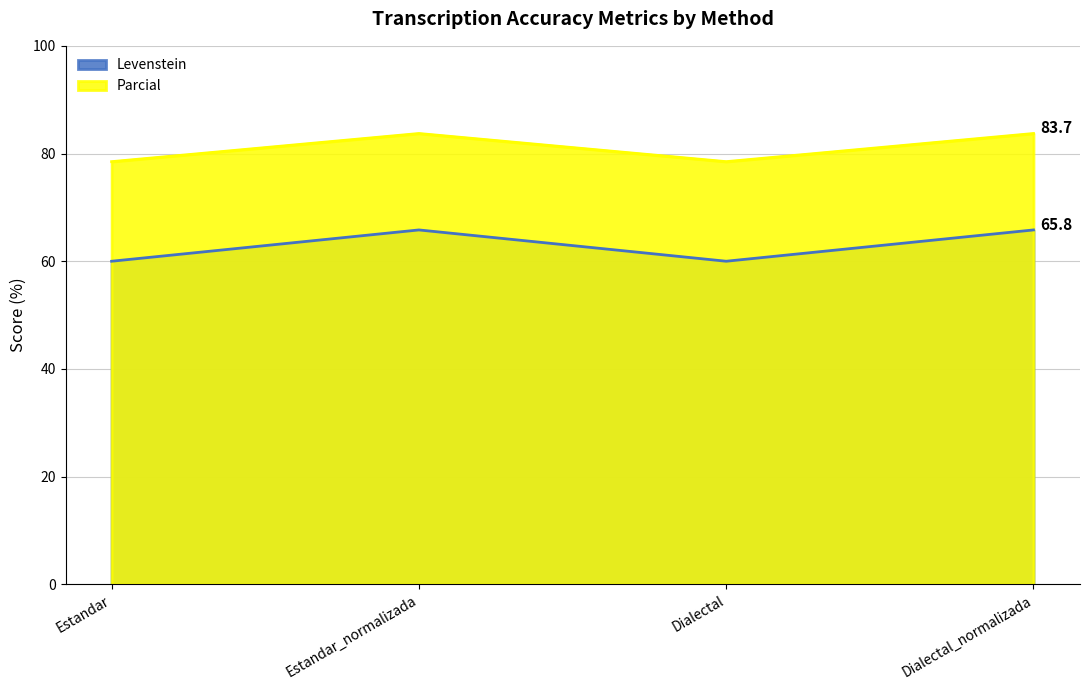

Rank the categories by Levenstein value from lowest to highest.

Estandar, Dialectal, Estandar_normalizada, Dialectal_normalizada